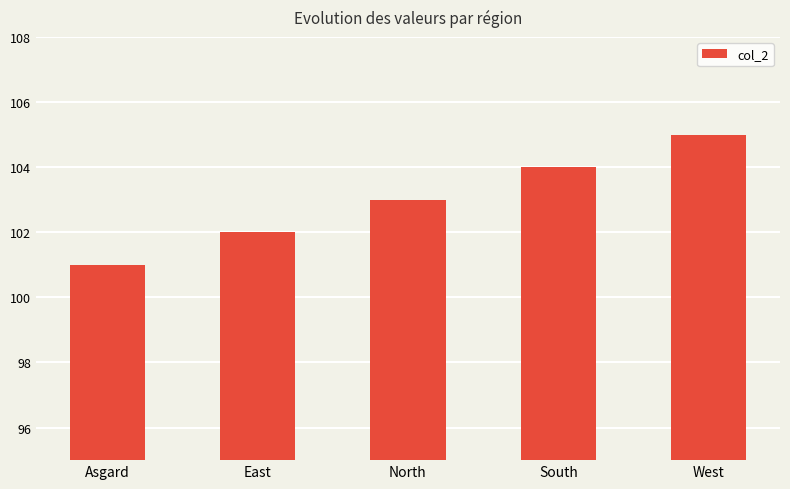

What is the label of the 2nd bar from the right?

South